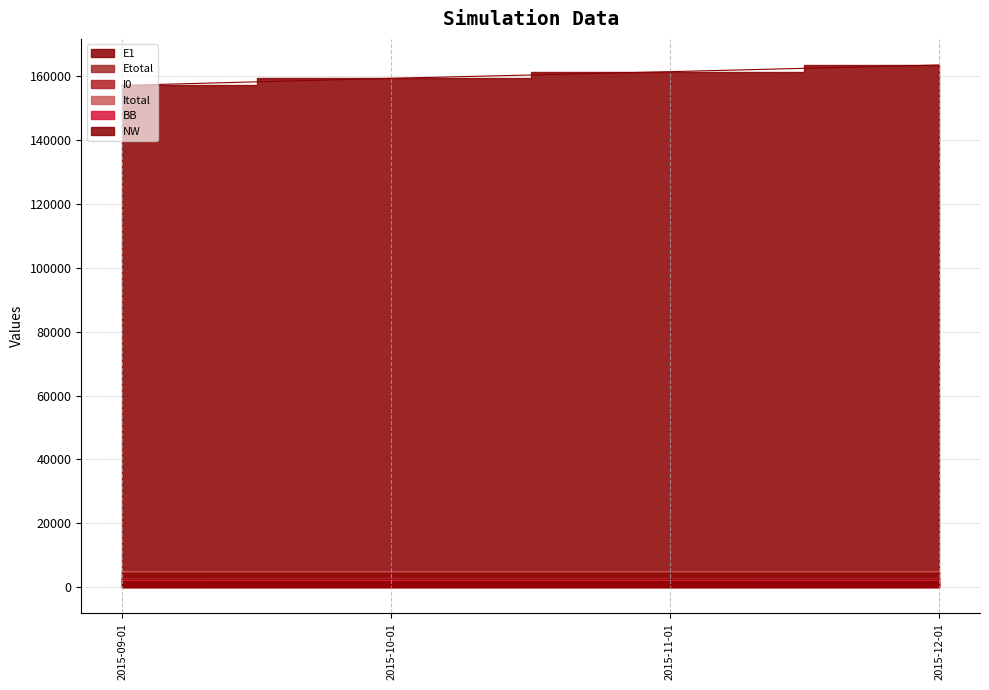

True or false: E1 and Etotal cross at least once.

False